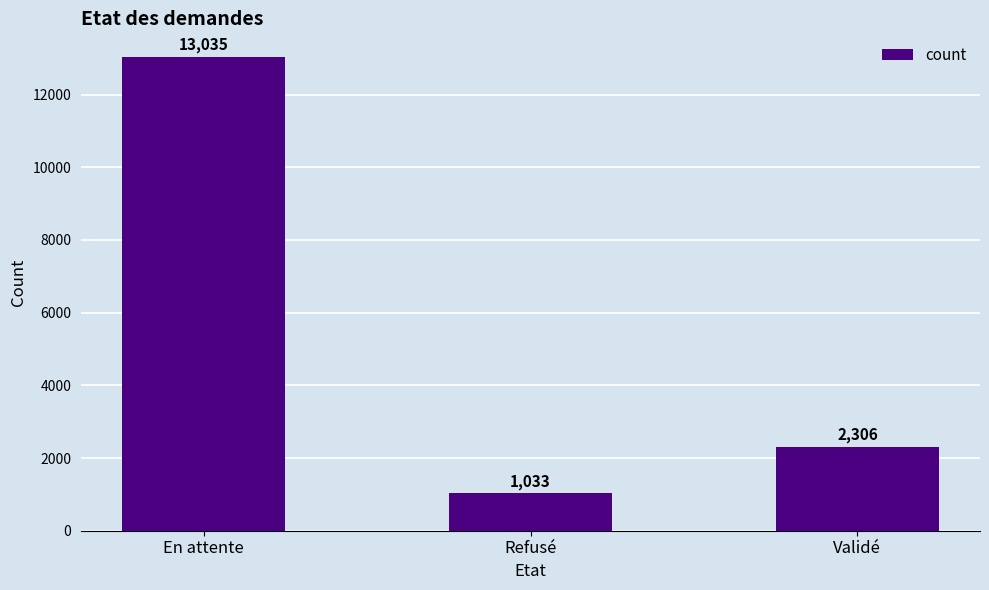

What is the value of the 1st bar from the left?

13035